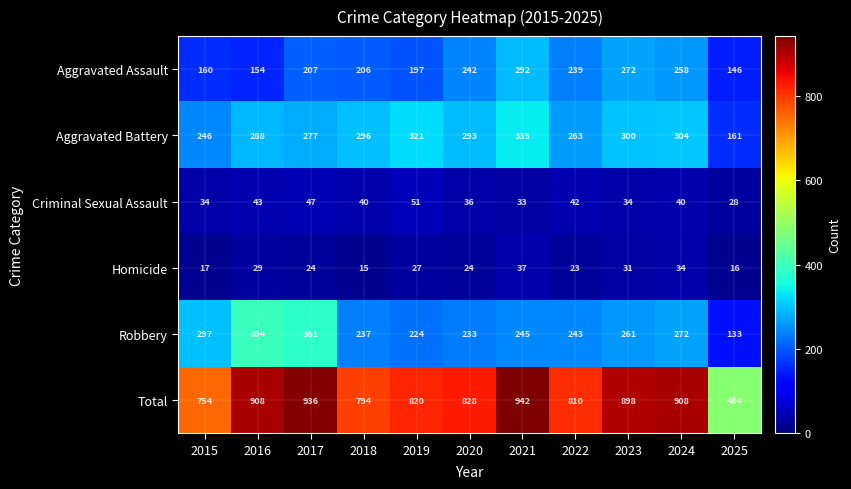

Count the number of categories in the chart.

11